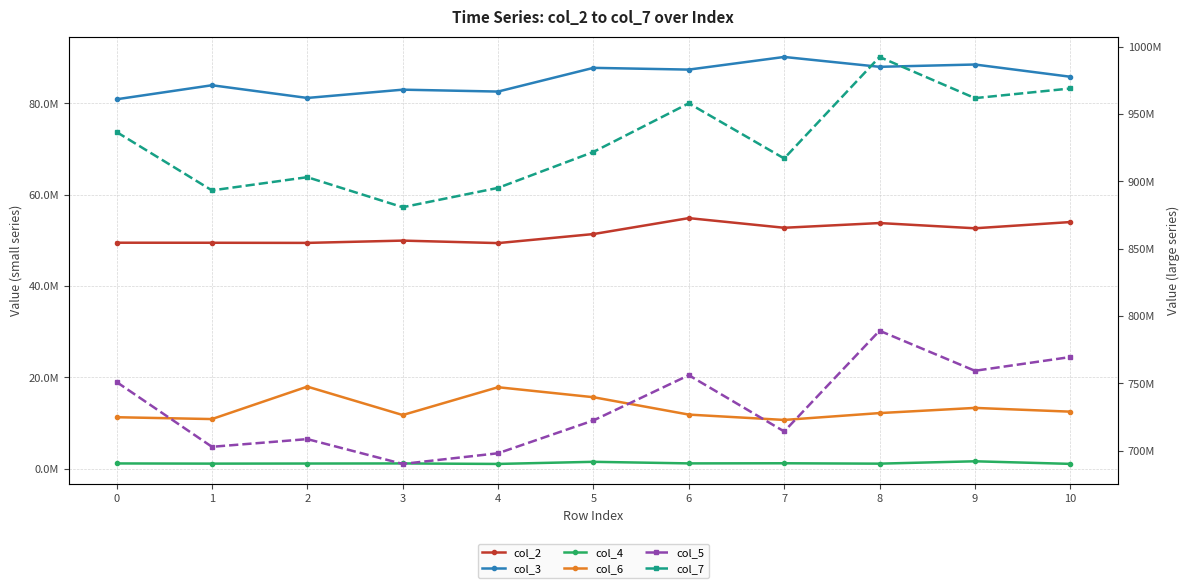

What is the difference between the maximum and minimum values in the col_6 series?

7291500